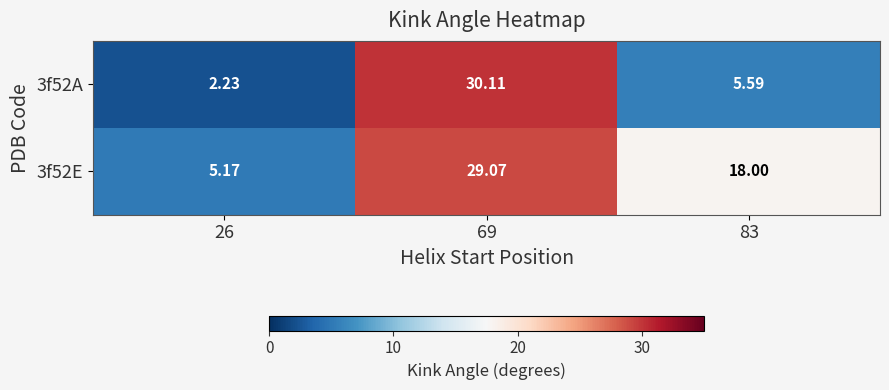

Is the value of 3f52E at 26 greater than the value of 3f52A at 26?

Yes